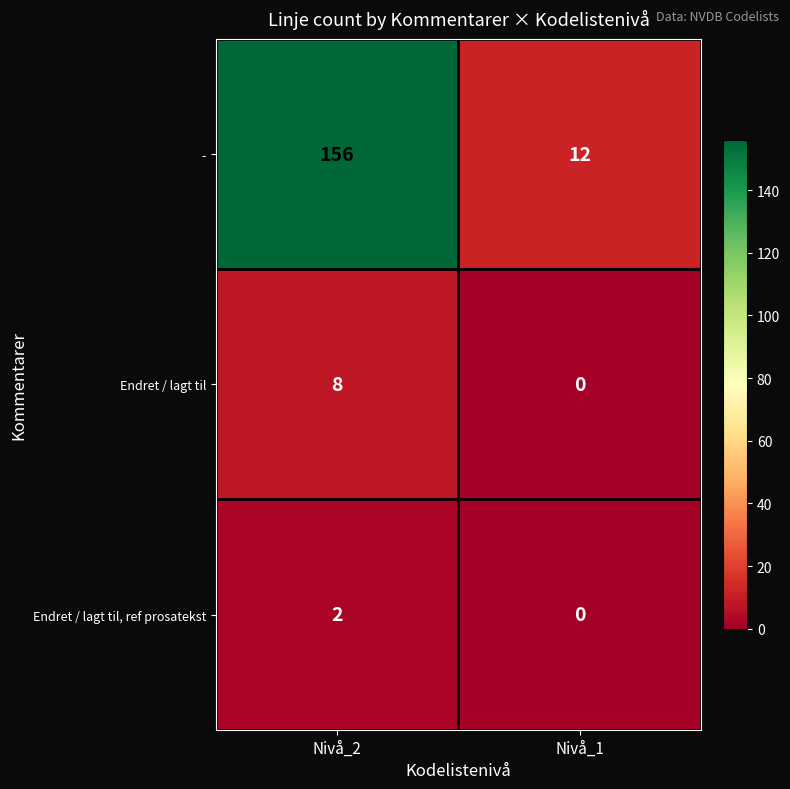

Which category has the highest value across all series?

Nivå_2